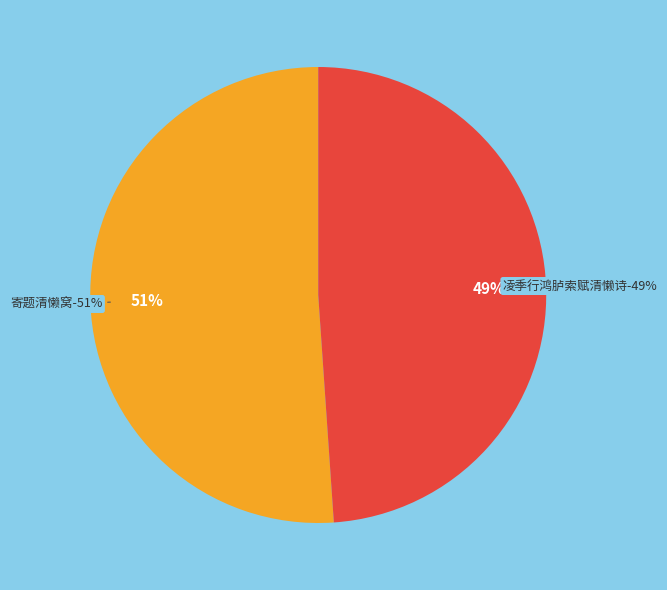

How much of the chart is everything except 凌季行鸿胪索赋清懒诗?

51.1%